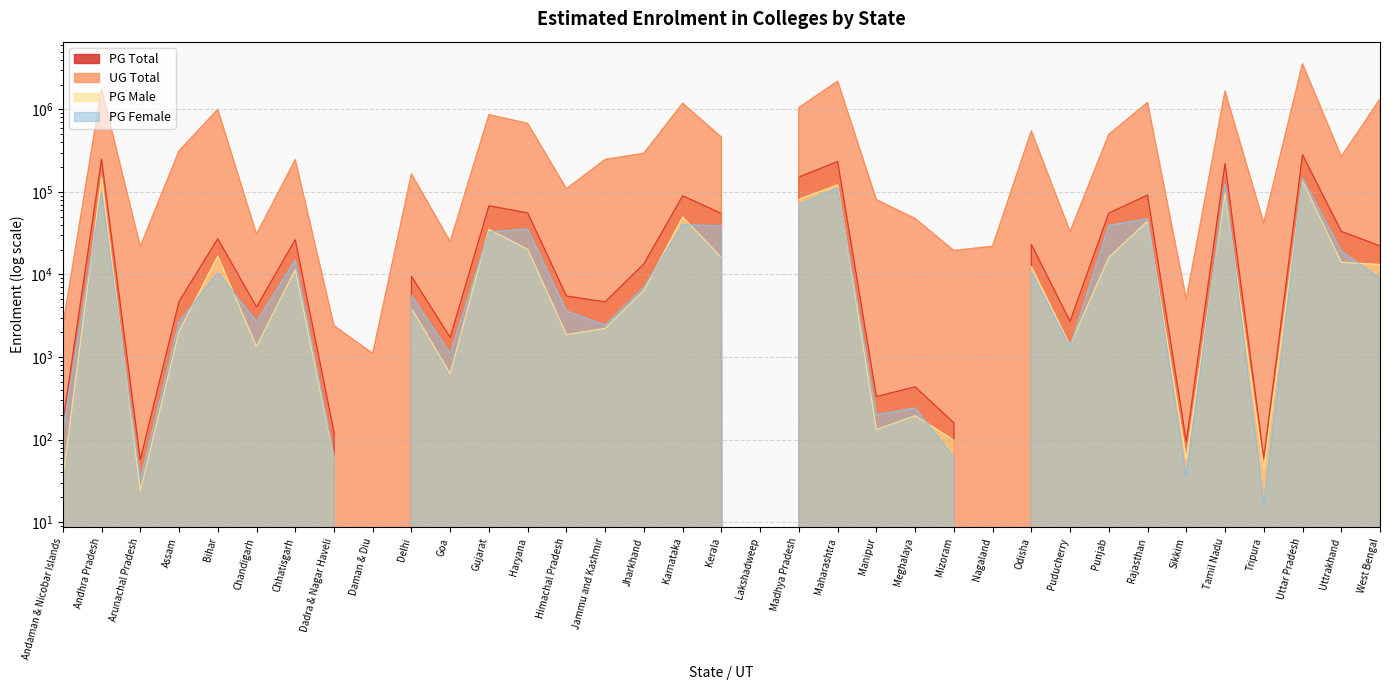

True or false: PG Female has a value of 3613 at Himachal Pradesh.

True